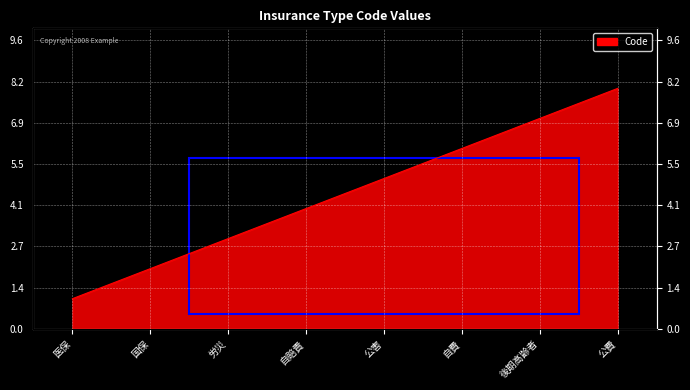

What is the maximum value shown in the chart?

8